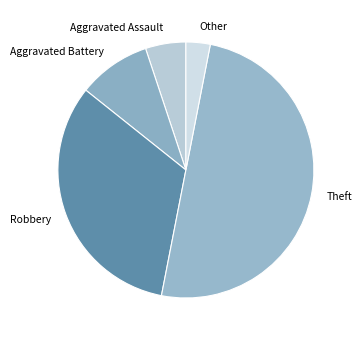

Between Aggravated Battery and Other, which is larger?

Aggravated Battery